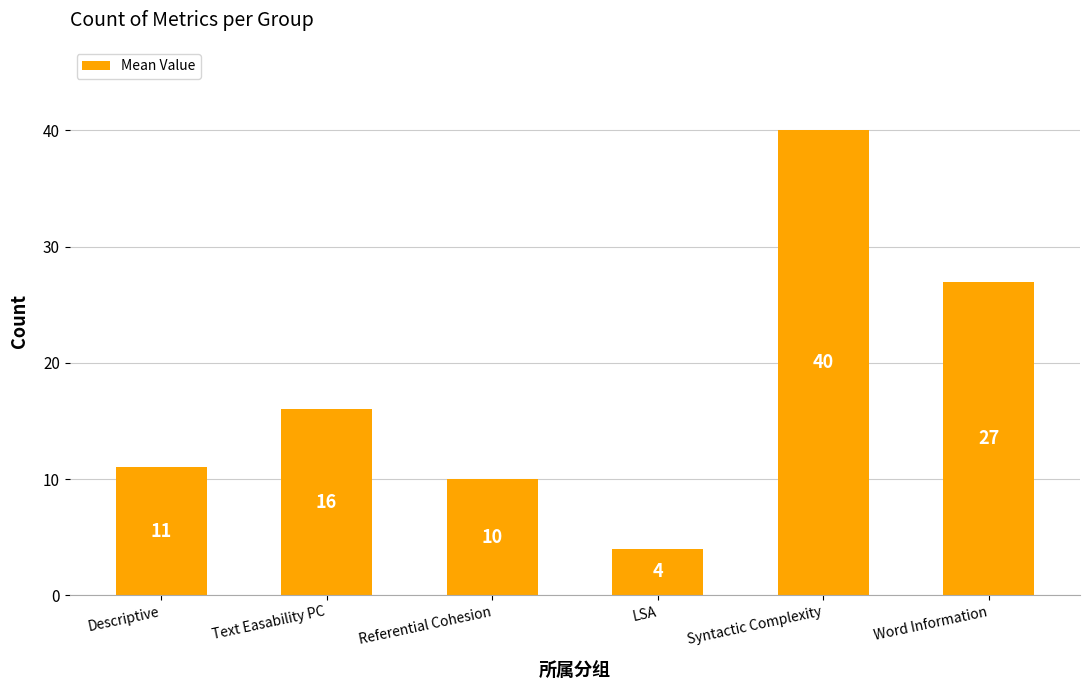

What is the maximum value shown in the chart?

40